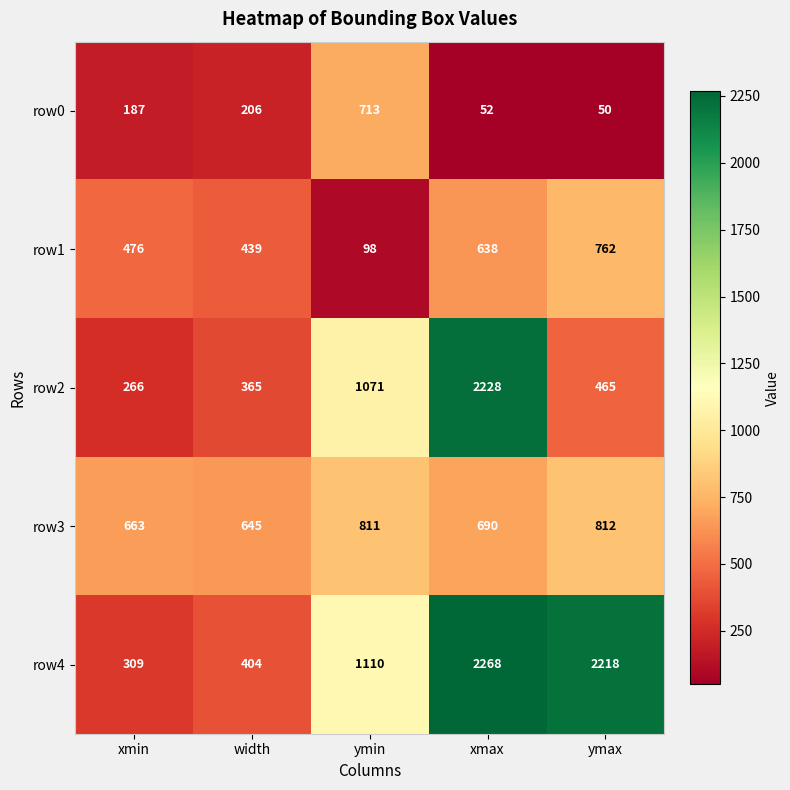

Reading left to right, what are all the values shown in this chart?

row0: xmin=187	width=206	ymin=713	xmax=52	ymax=50
row1: xmin=476	width=439	ymin=98	xmax=638	ymax=762
row2: xmin=266	width=365	ymin=1071	xmax=2228	ymax=465
row3: xmin=663	width=645	ymin=811	xmax=690	ymax=812
row4: xmin=309	width=404	ymin=1110	xmax=2268	ymax=2218